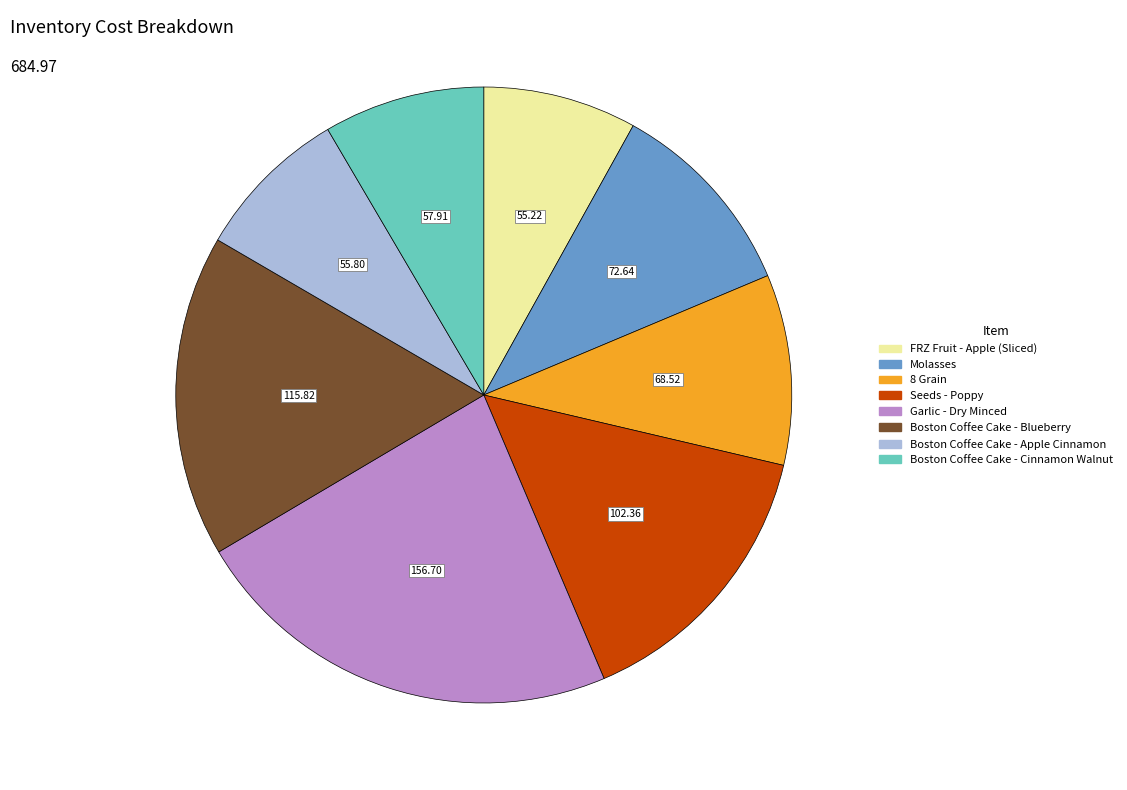

Combined, do Boston Coffee Cake - Cinnamon Walnut and Boston Coffee Cake - Apple Cinnamon account for over 50%?

No